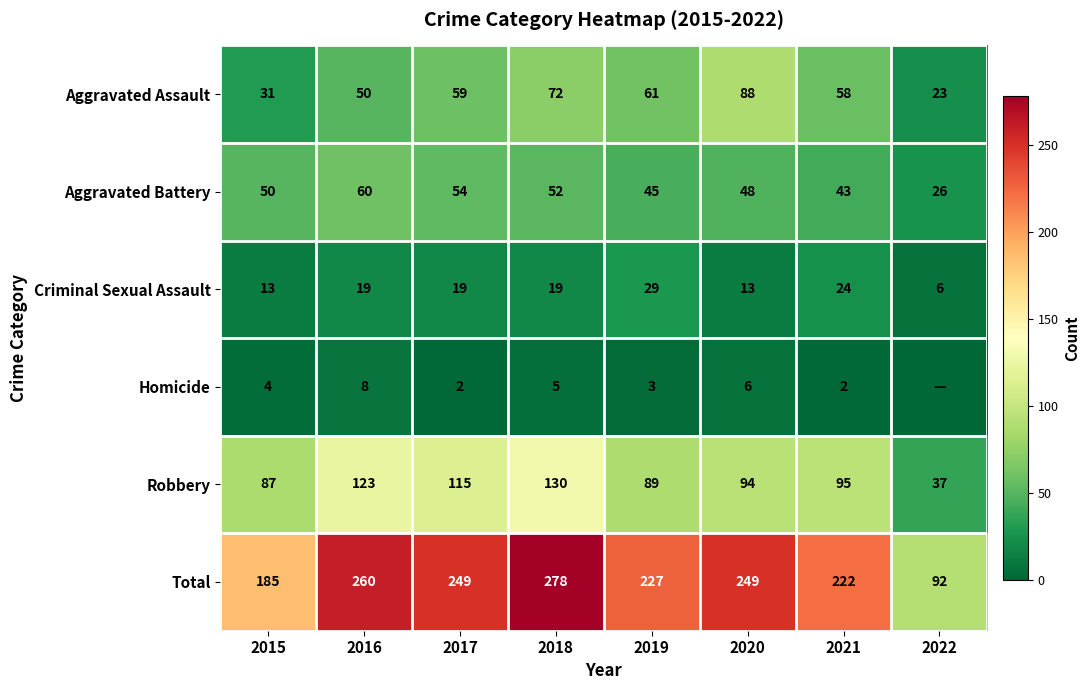

Rank the categories by Robbery value from highest to lowest.

2018, 2016, 2017, 2021, 2020, 2019, 2015, 2022